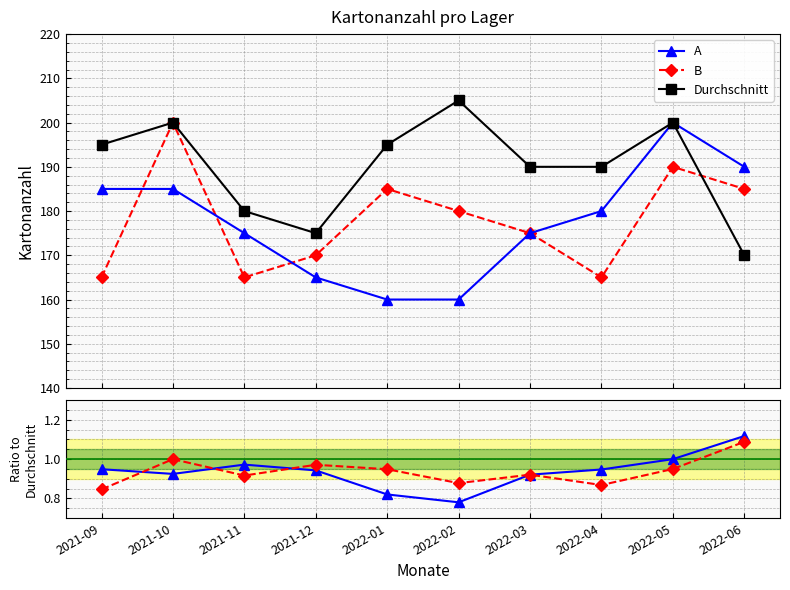

How many times do A and B cross each other?

3